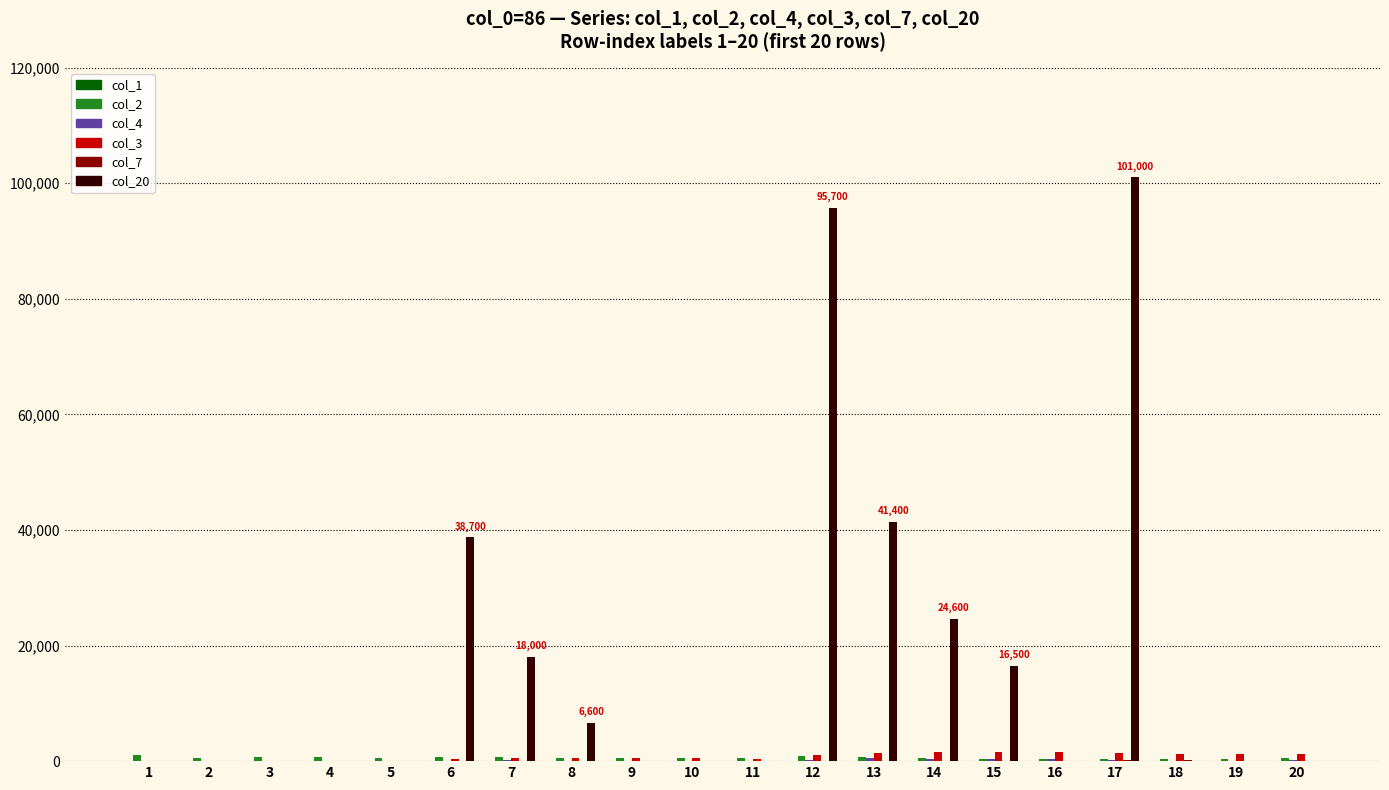

What is the maximum value shown in the chart?

101000